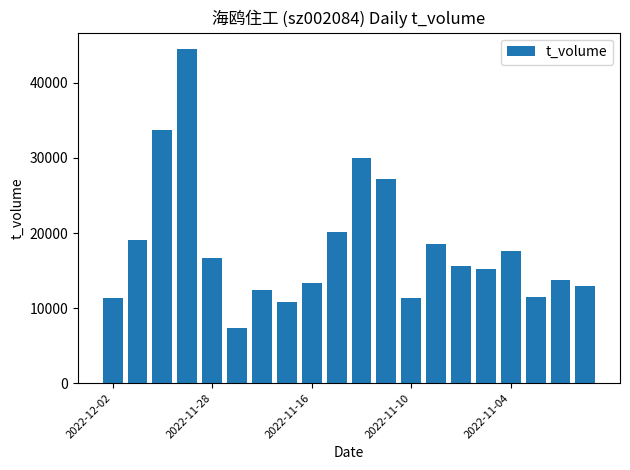

What is the value of the 9th bar from the left?

13303